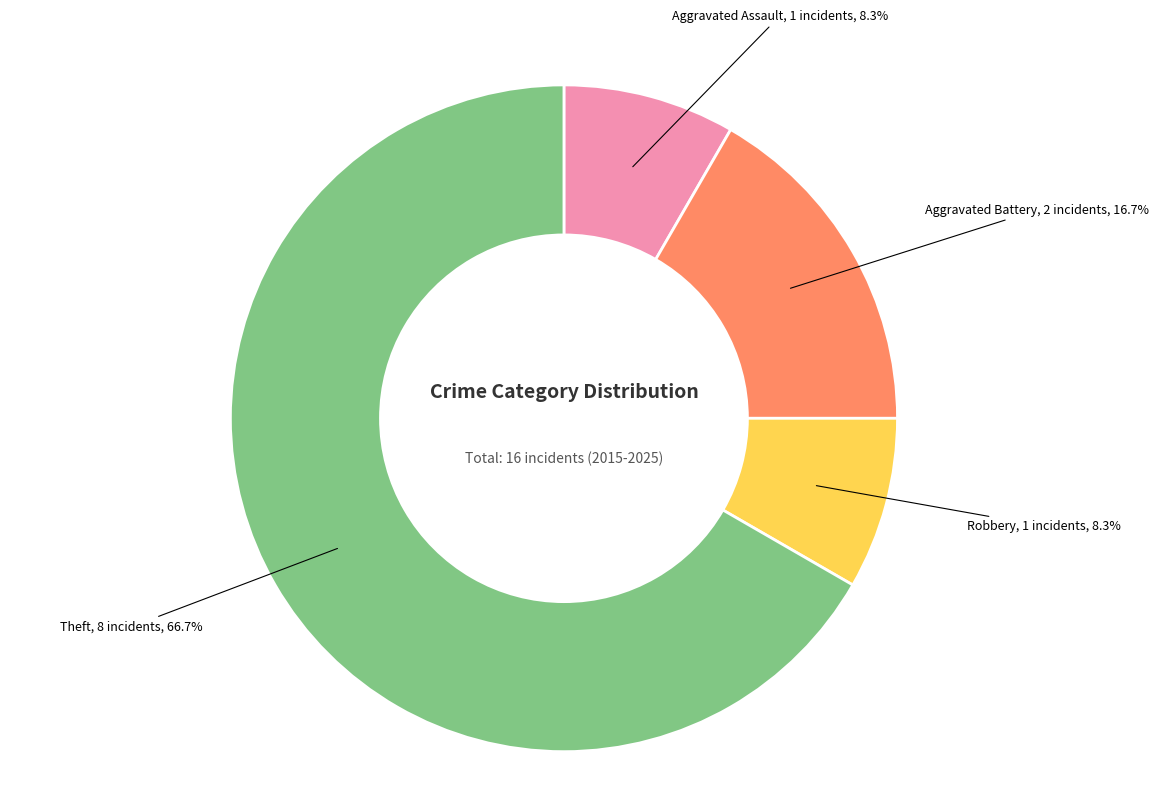

Does any single category account for the majority?

Yes